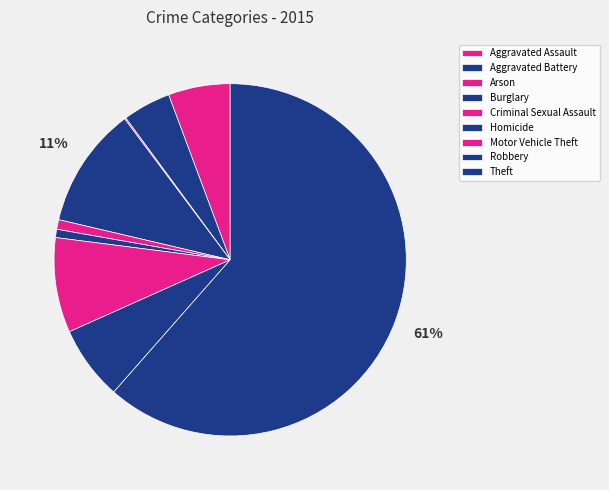

To the nearest percent, what is the combined percentage of Burglary and Aggravated Assault?

17%